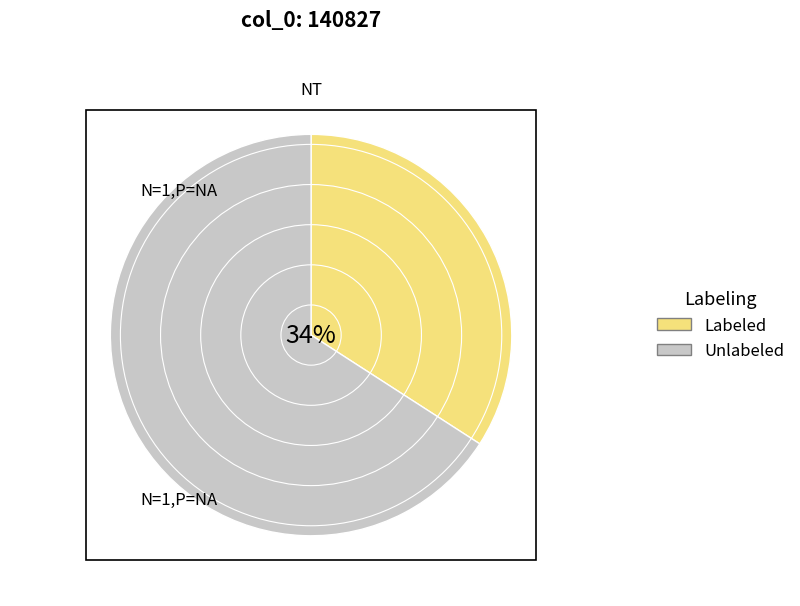

How many segments does this pie chart have?

2